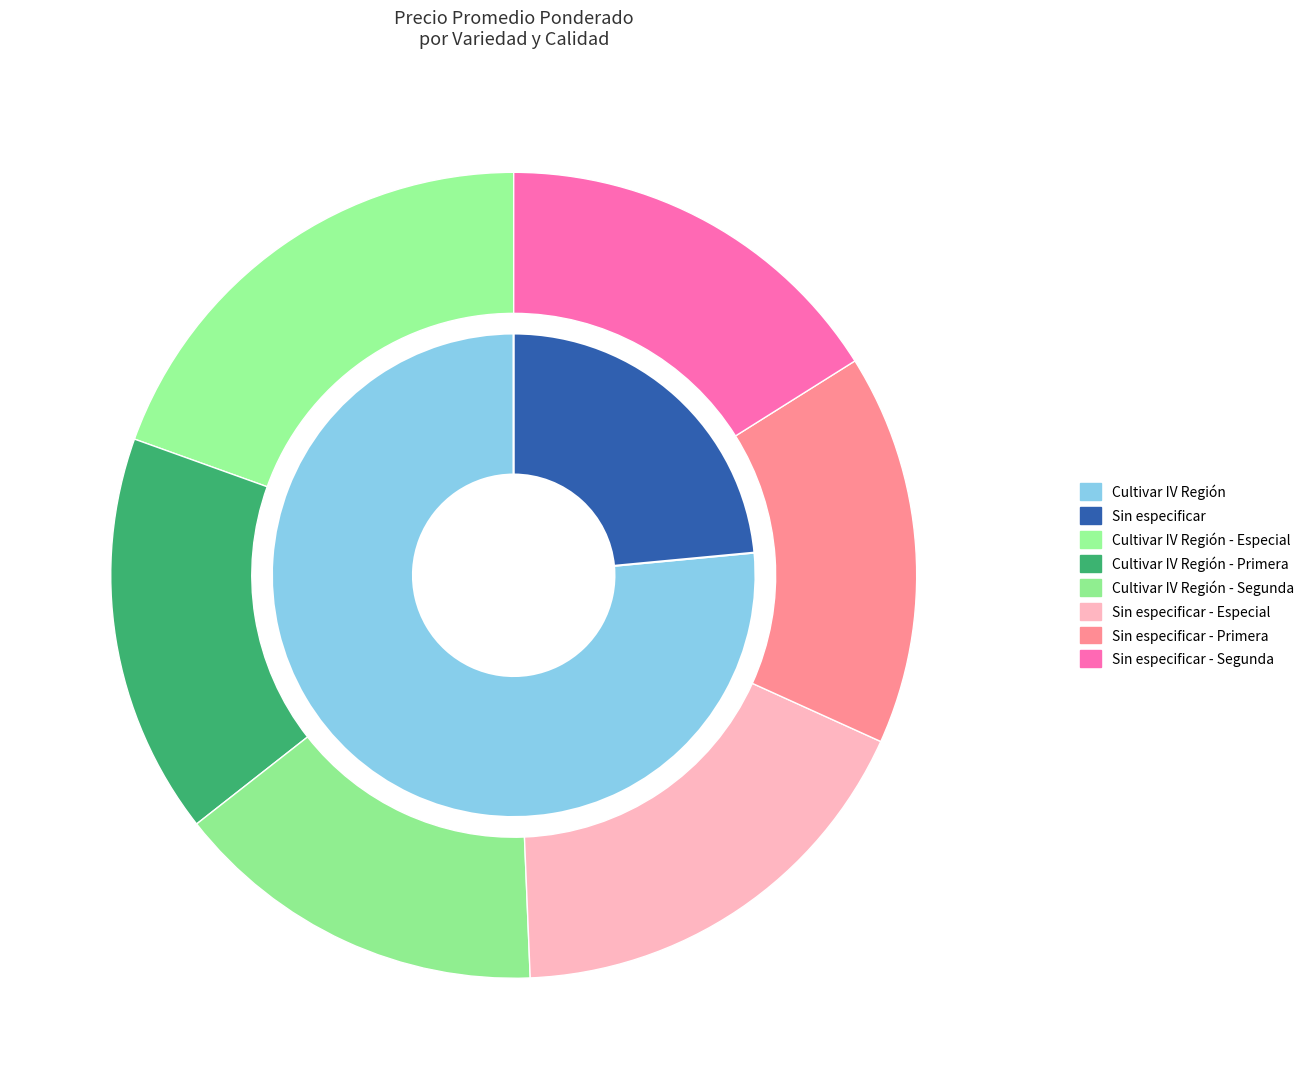

What is the total percentage of Cultivar IV Región and Sin especificar?

100.0%